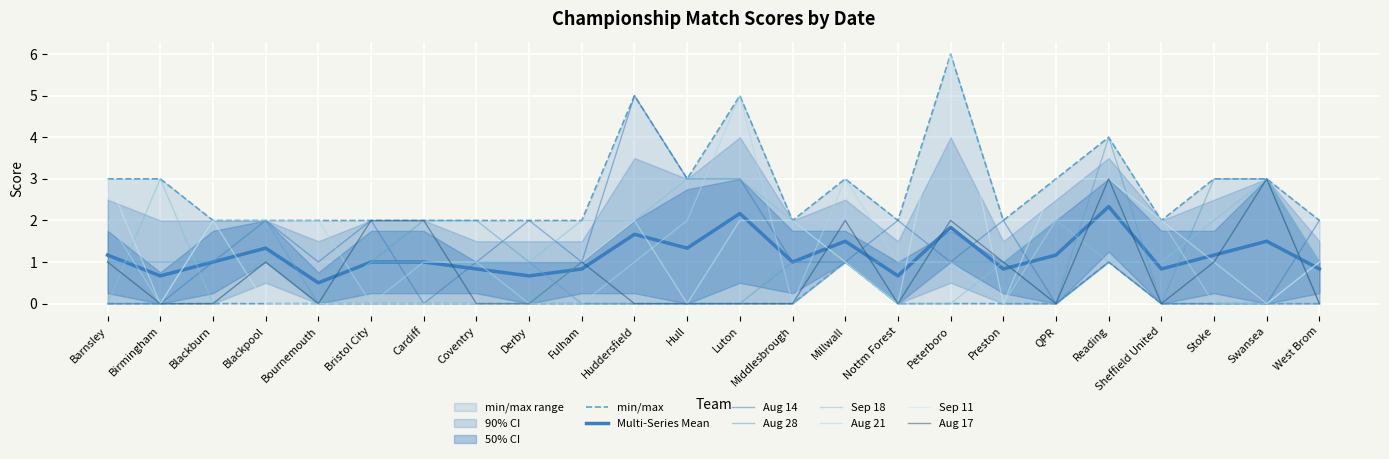

What is the sum of the X2021.08.21 values at Blackburn and Millwall?

5